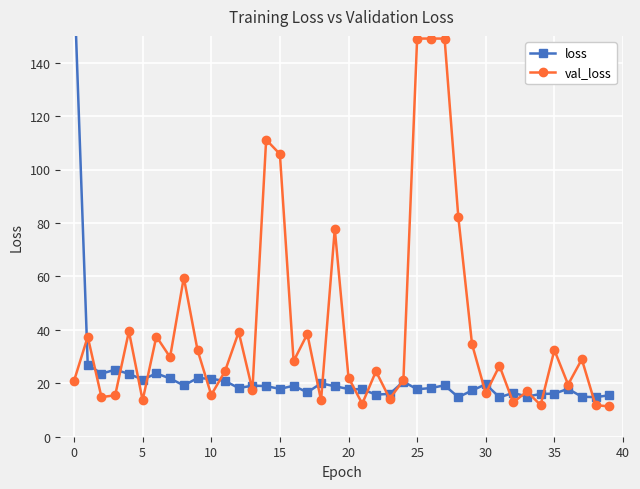

What is the maximum value for val_loss?

149.0